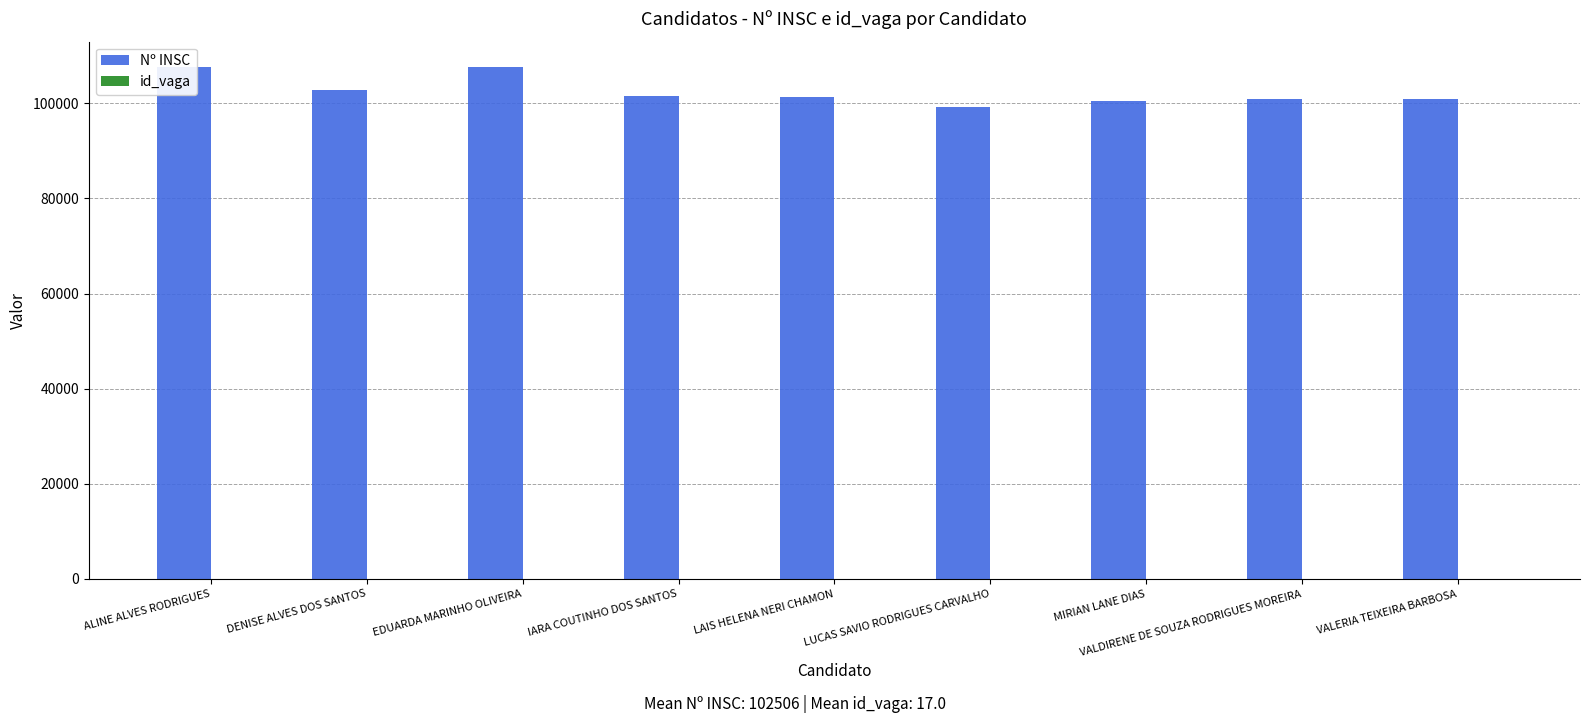

What is the value of the id_vaga bar at the 4th from the left?

17